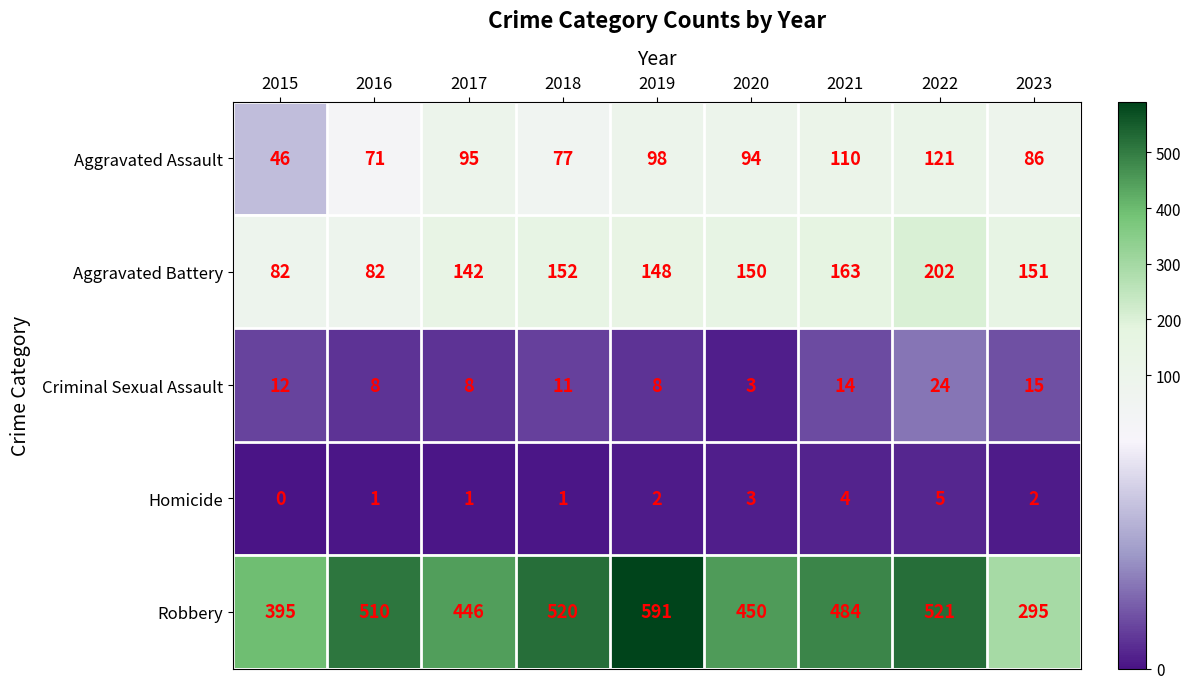

What is the highest value of the Aggravated Battery series?

202